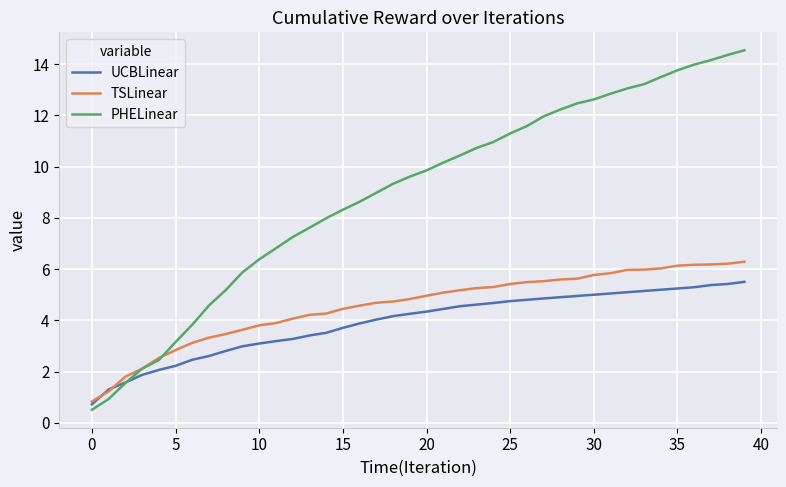

Which series has the largest total across all categories?

PHELinear